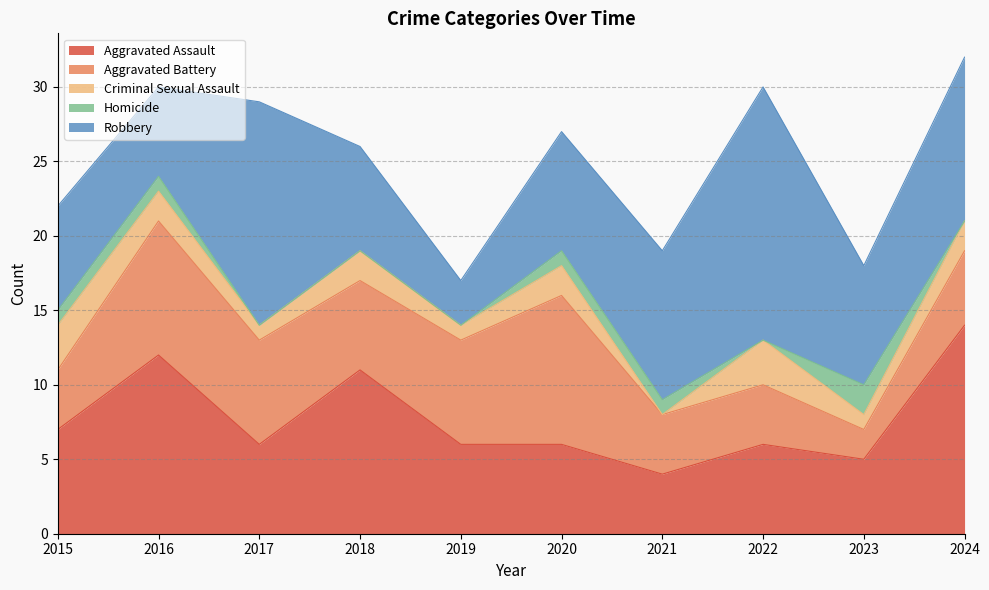

What is the total value across all series at 2023?

18